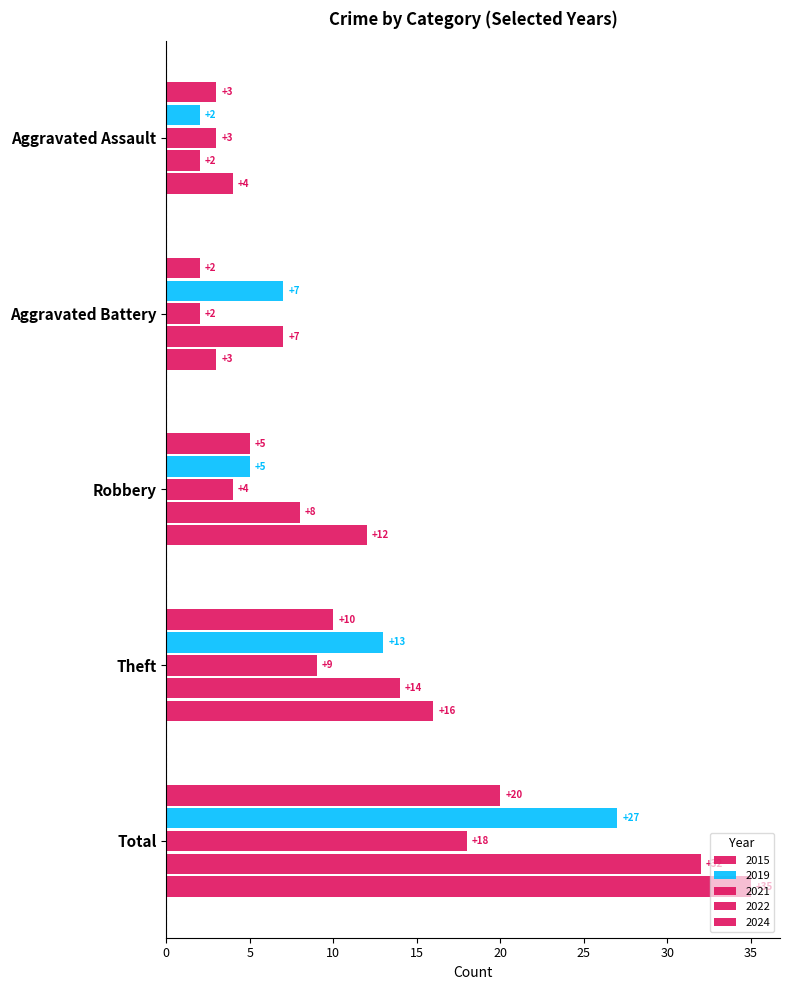

List the labels in order of 2022 value, largest first.

Total, Theft, Robbery, Aggravated Battery, Aggravated Assault